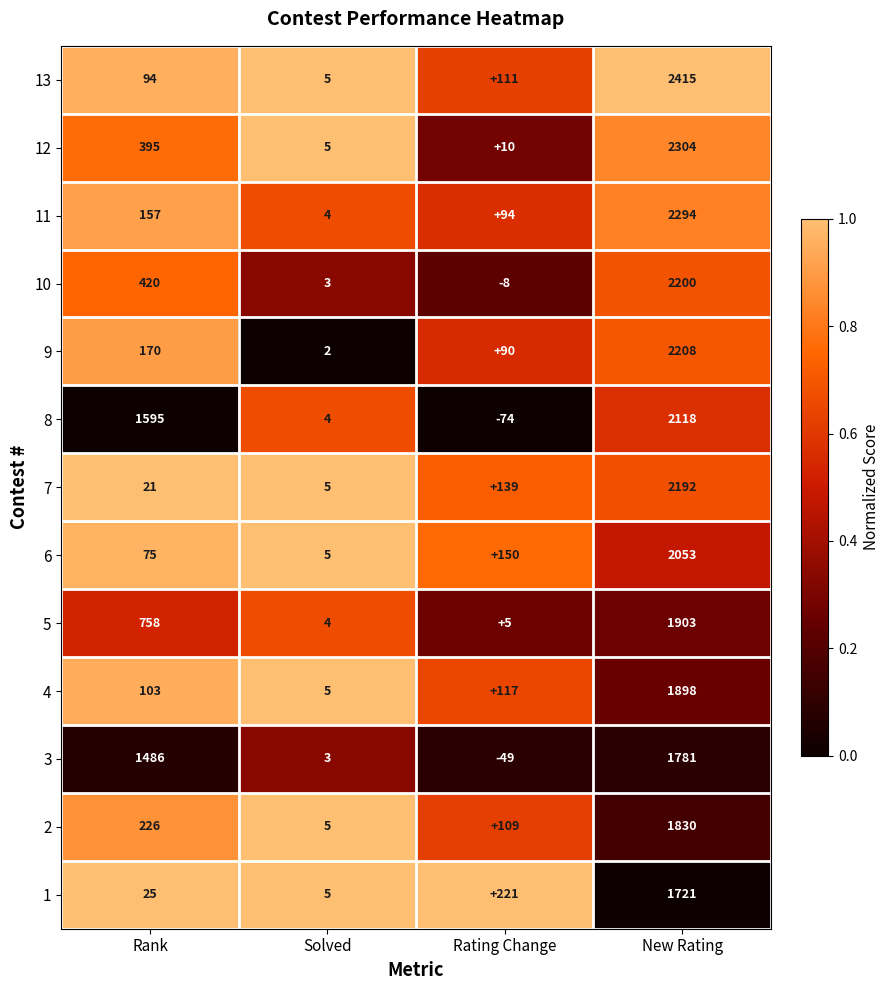

At which label does 3 reach its peak?

New Rating